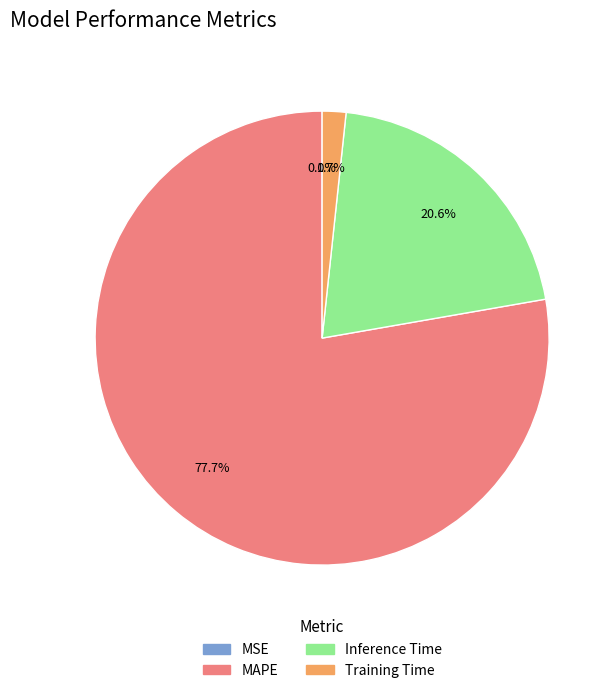

Which slice is the largest?

MAPE